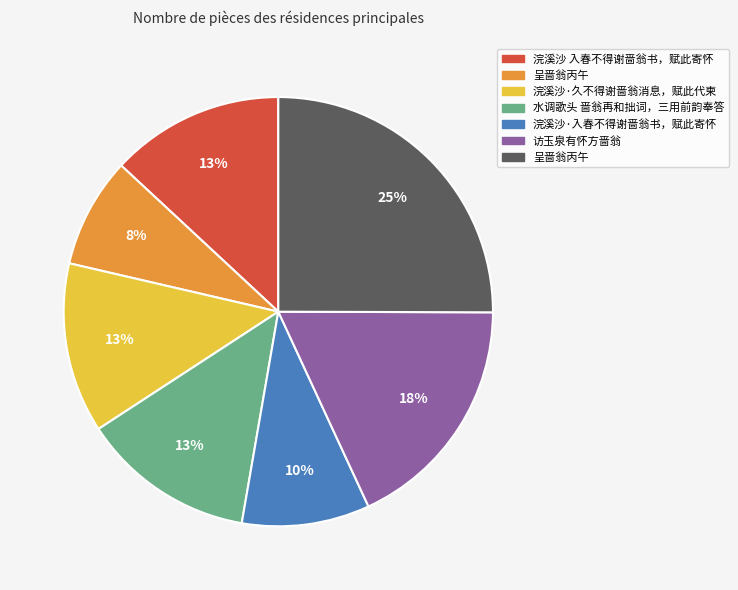

To the nearest percent, what is the average slice percentage?

14%